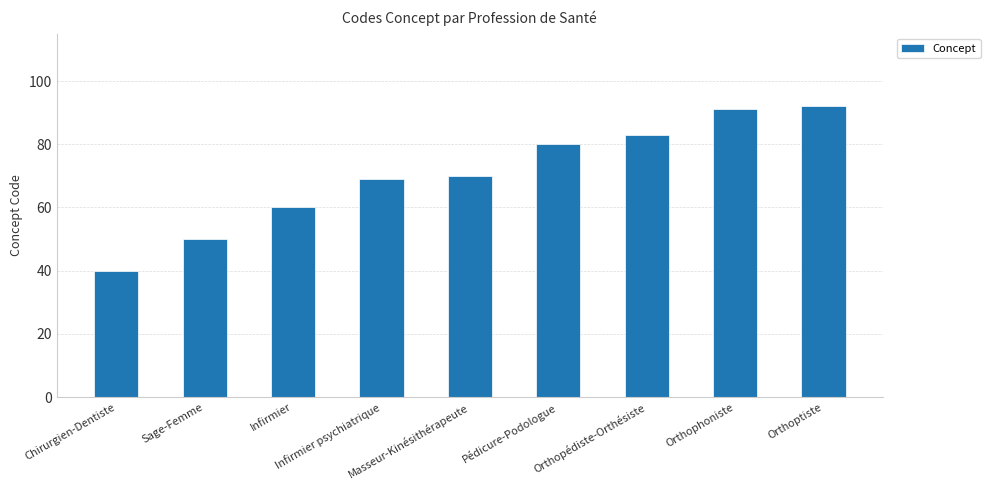

Reading left to right, what are all the values shown in this chart?

Chirurgien-Dentiste=40	Sage-Femme=50	Infirmier=60	Infirmier psychiatrique=69	Masseur-Kinésithérapeute=70	Pédicure-Podologue=80	Orthopédiste-Orthésiste=83	Orthophoniste=91	Orthoptiste=92